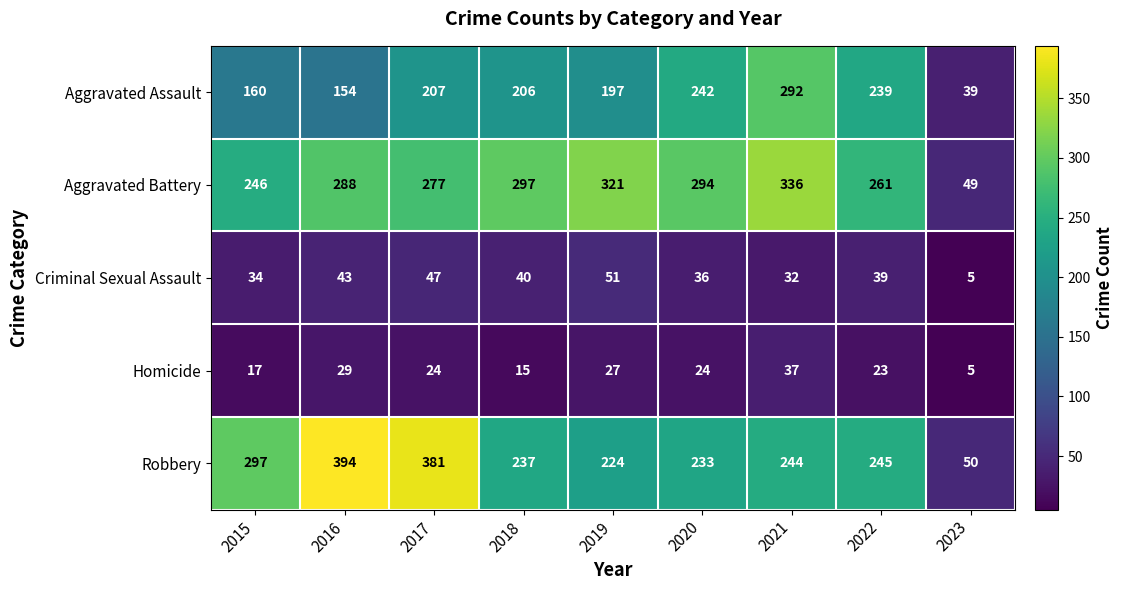

Is it true that Aggravated Battery equals 297 at 2018?

True